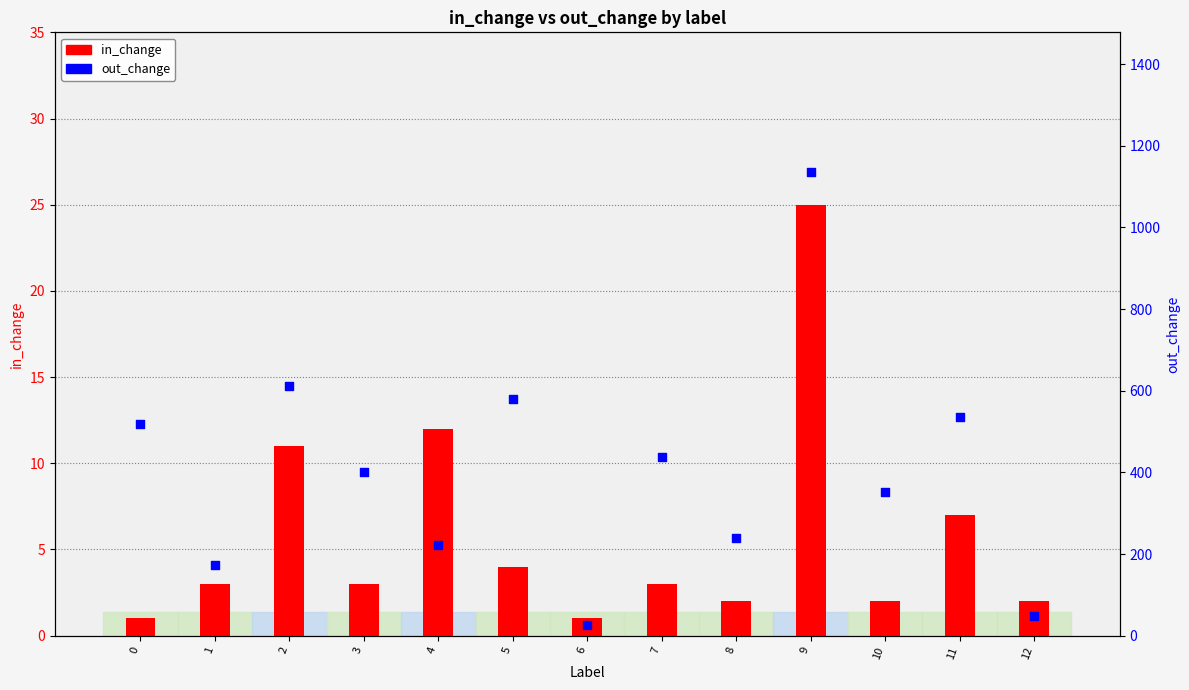

At how many categories does at least one series exceed 693?

1